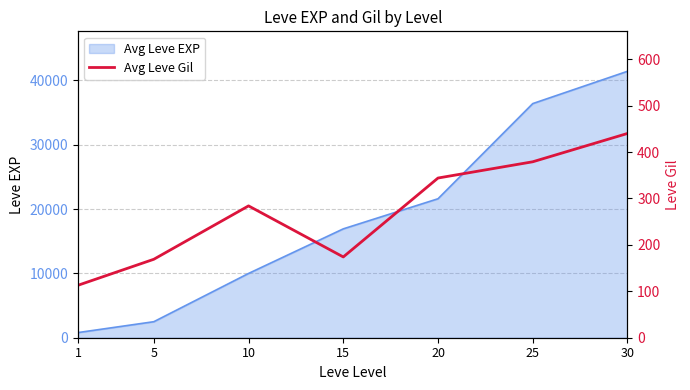

Does the chart display data point markers on the line(s)?

No